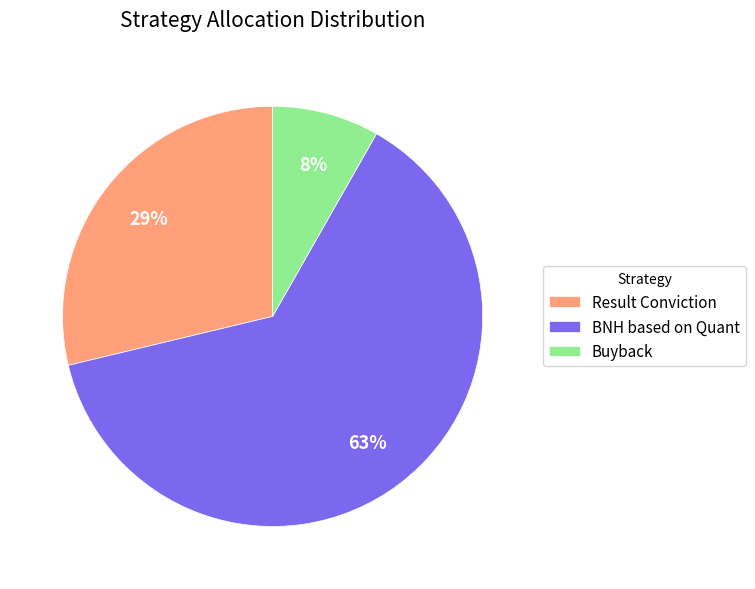

Which has a higher value, BNH based on Quant or Result Conviction?

BNH based on Quant